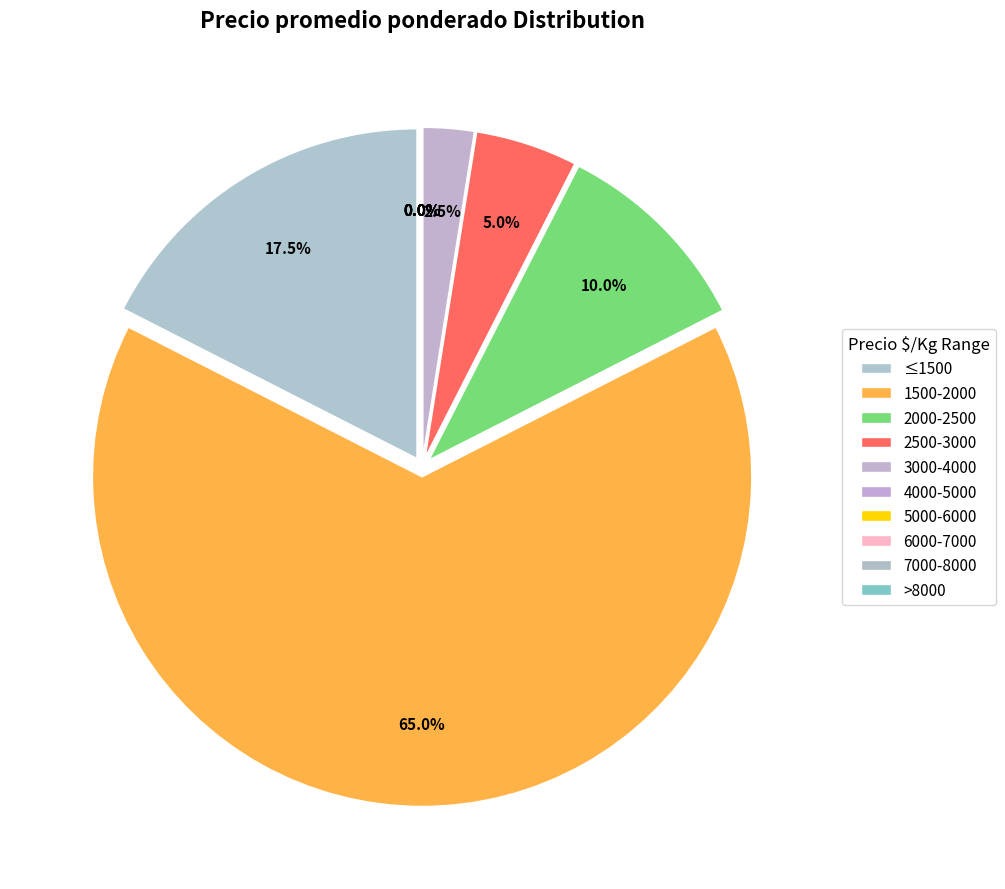

To the nearest percent, what is the average slice percentage?

10%